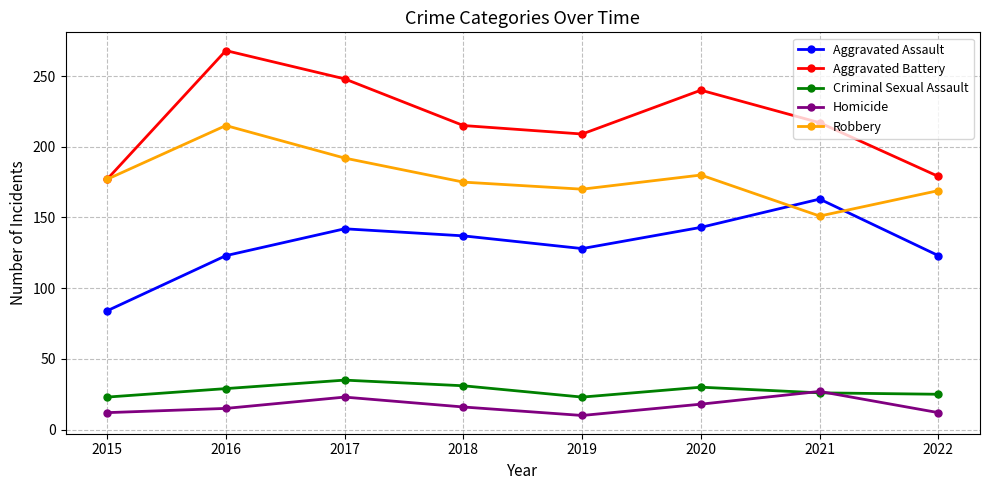

At which category does Robbery reach its first local valley?

2019